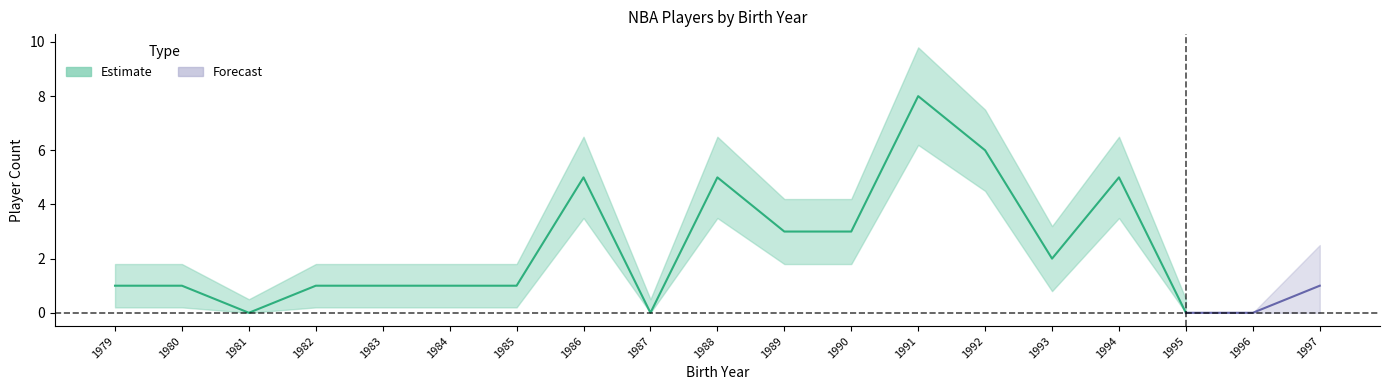

At which category is the sum across all series the highest?

1991